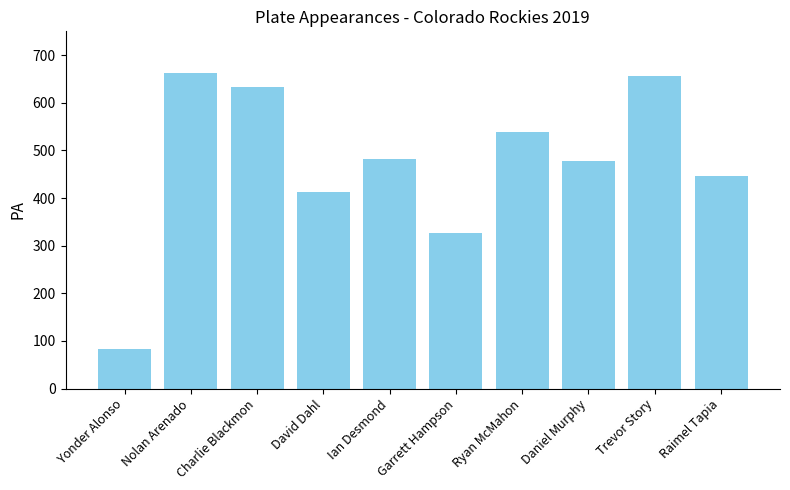

What is the difference between the maximum and minimum values?

578